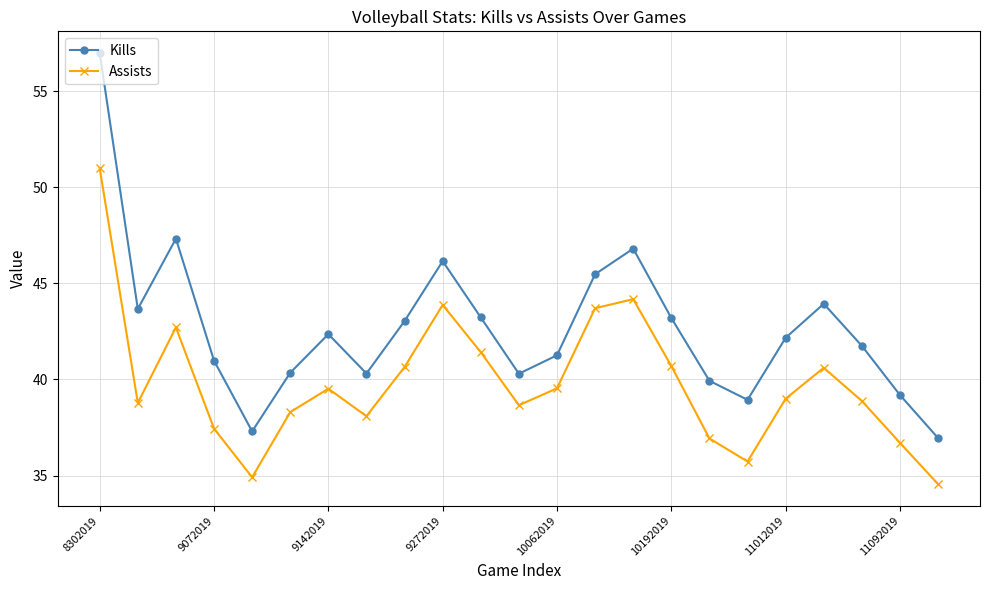

What is the value of the Assists point at the 18th from the left?

35.7